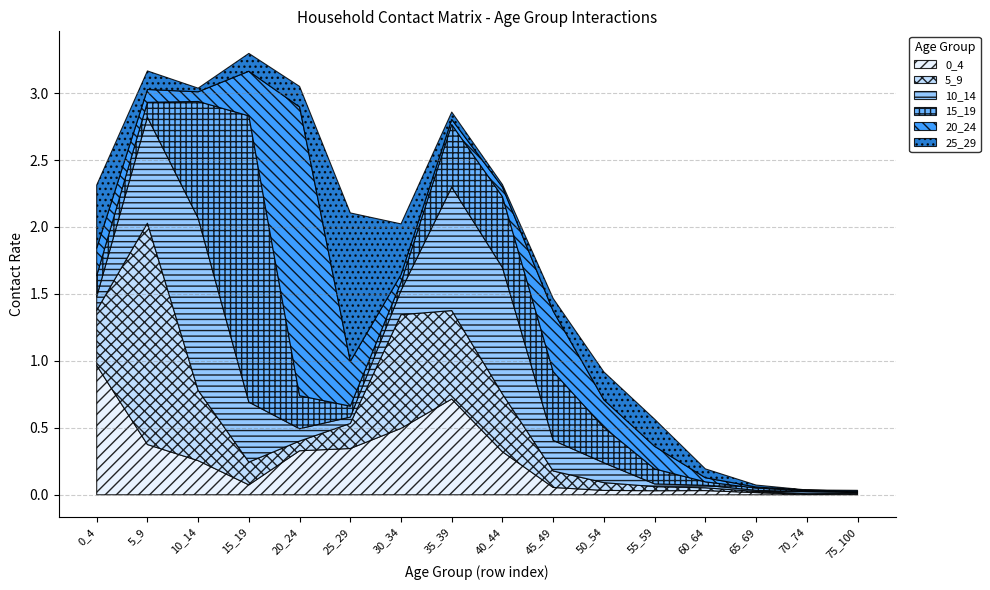

True or false: 20_24 and 5_9 intersect in this chart.

True